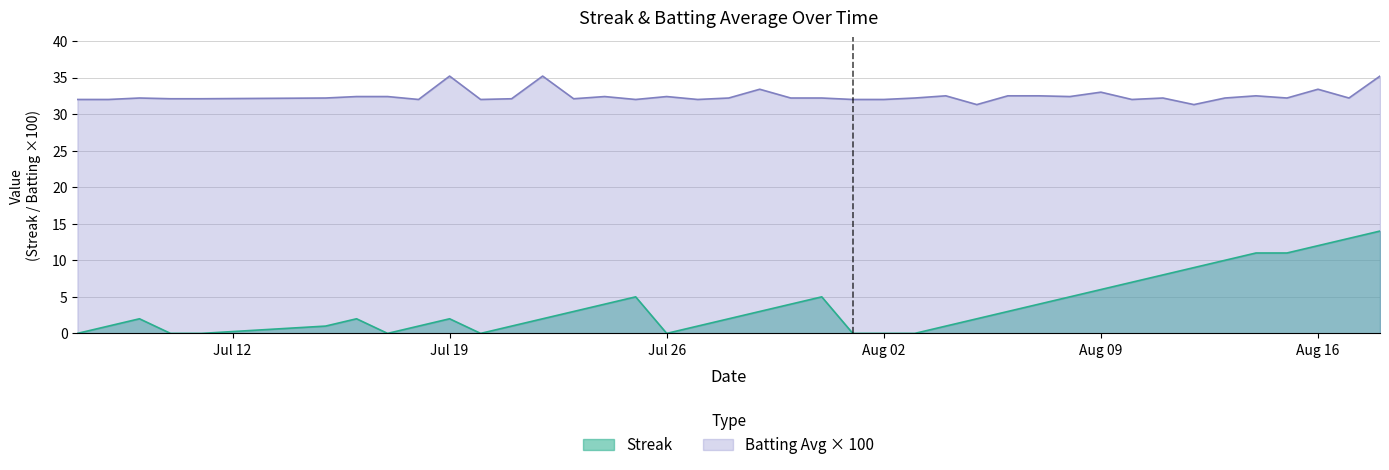

What is the sum of all Batting Average1 values?

1298.4